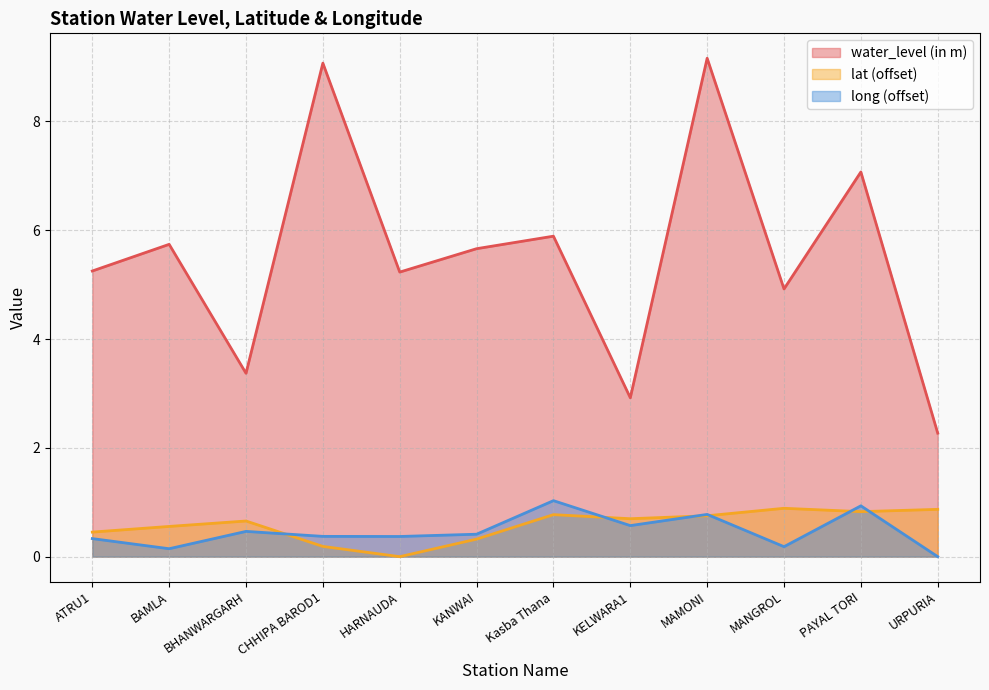

Which series has the widest spread of values?

water_level (in m)